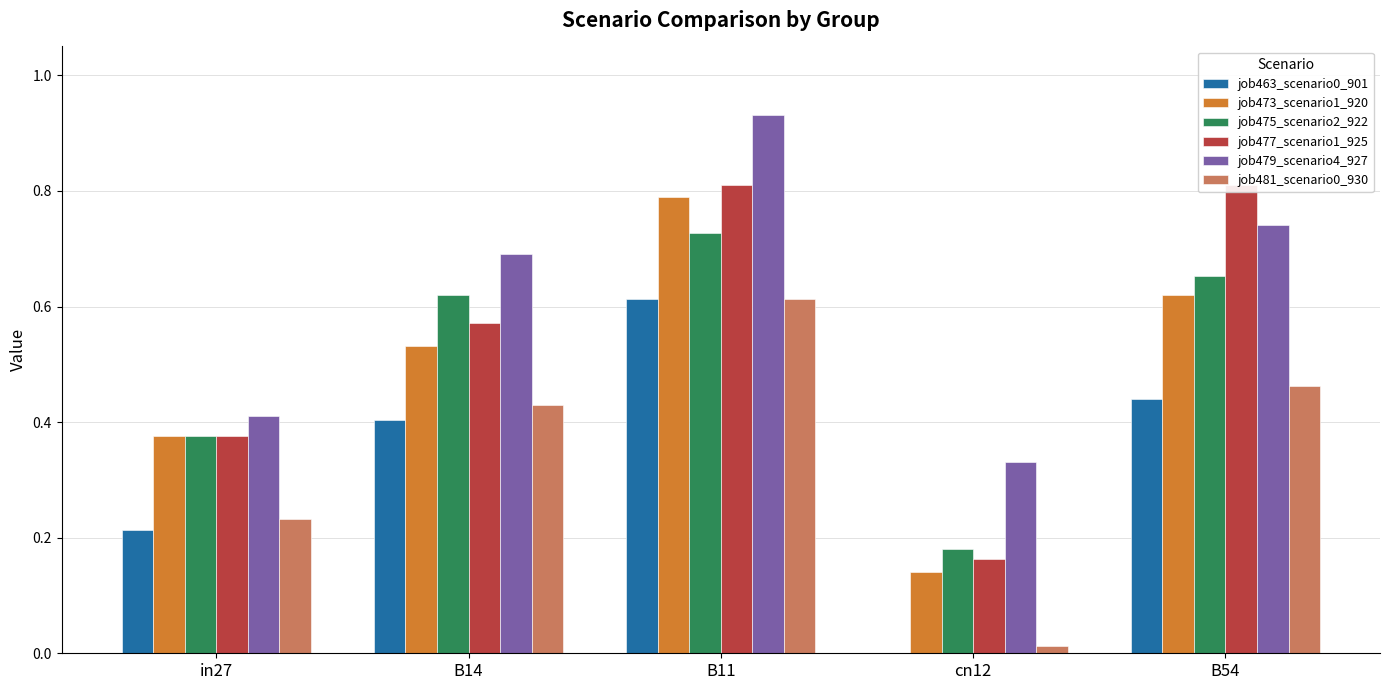

Where is job475_scenario2_922 nearest to the value 0?

cn12